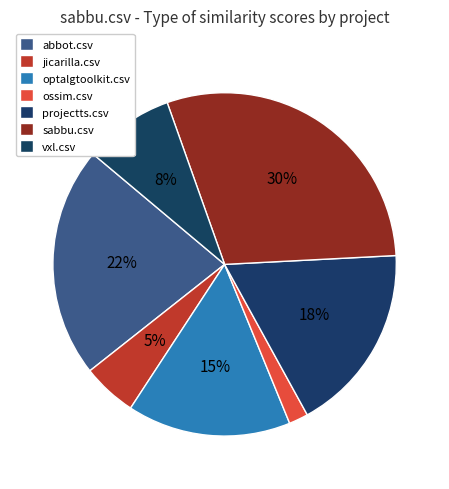

How many segments does this pie chart have?

7